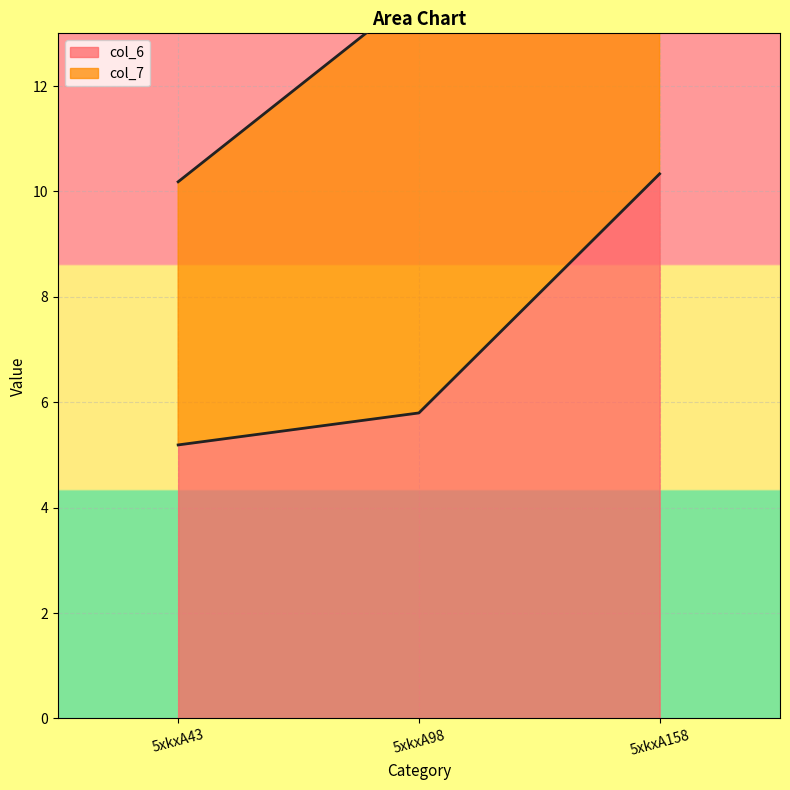

True or false: the data shows 2.3 at 5xkxA98.

False